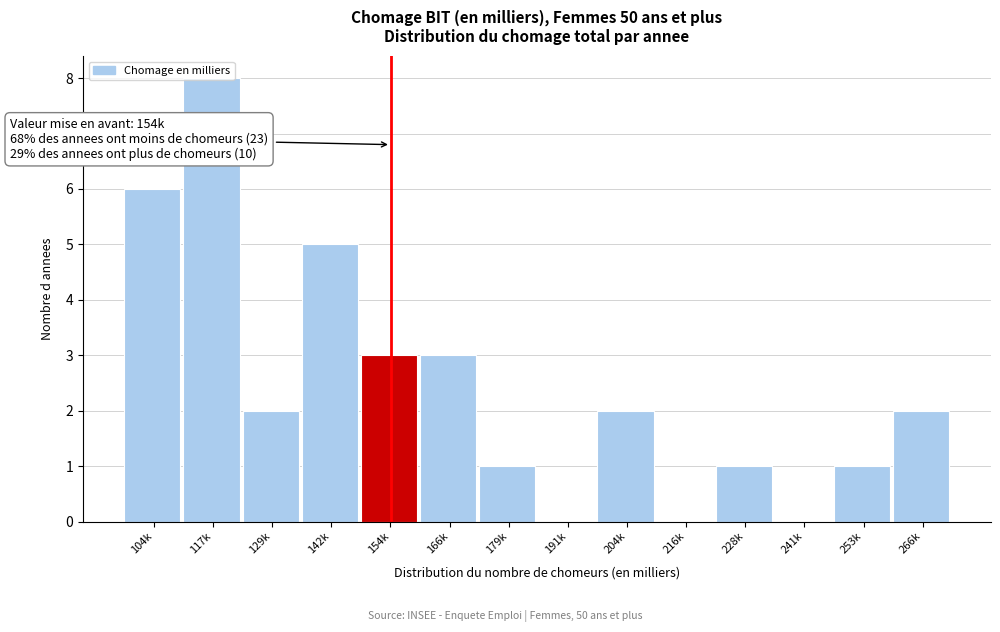

Which category has the highest value across all series?

117k